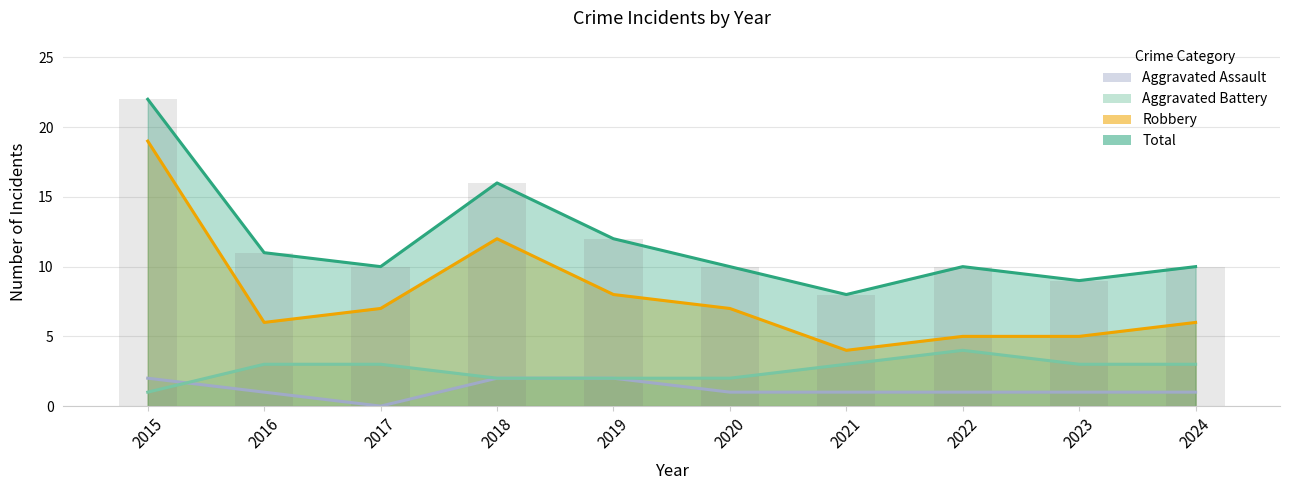

What is the value of the Robbery bar at the 1st from the left?

19